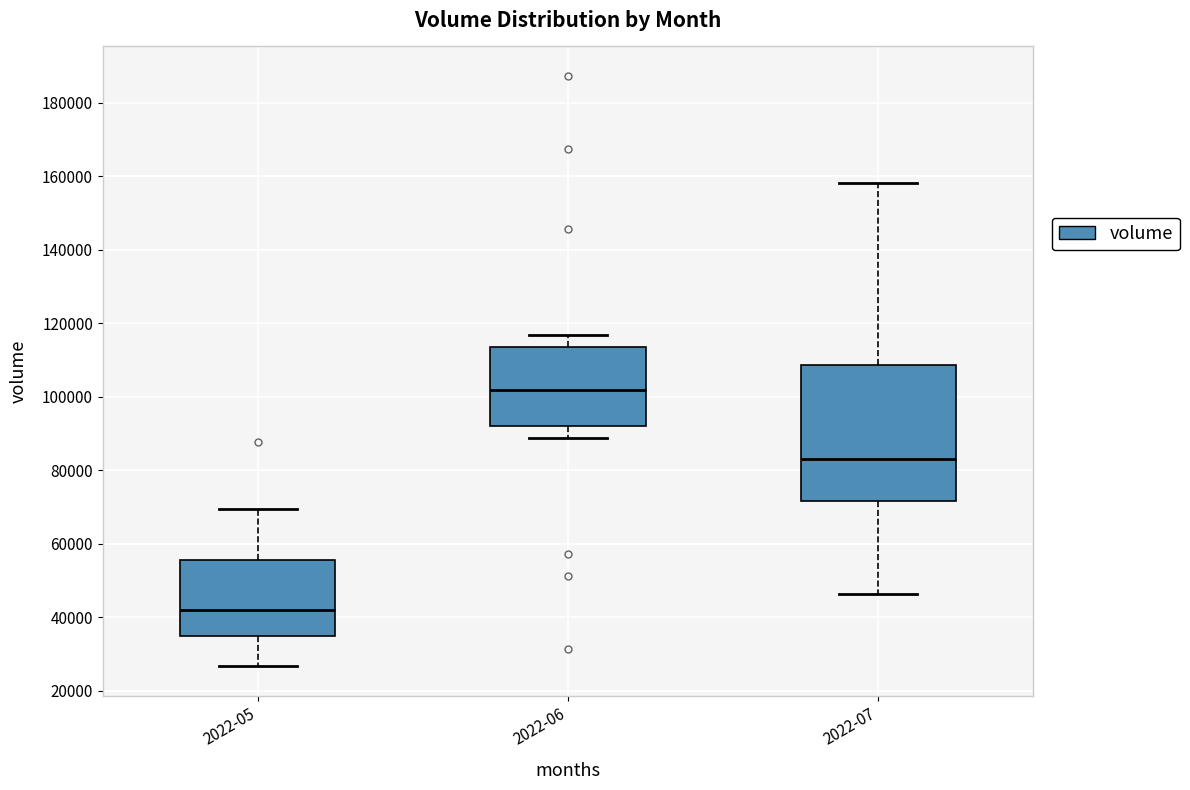

Which box is the tallest, from its lower edge to its upper edge?

2022-07